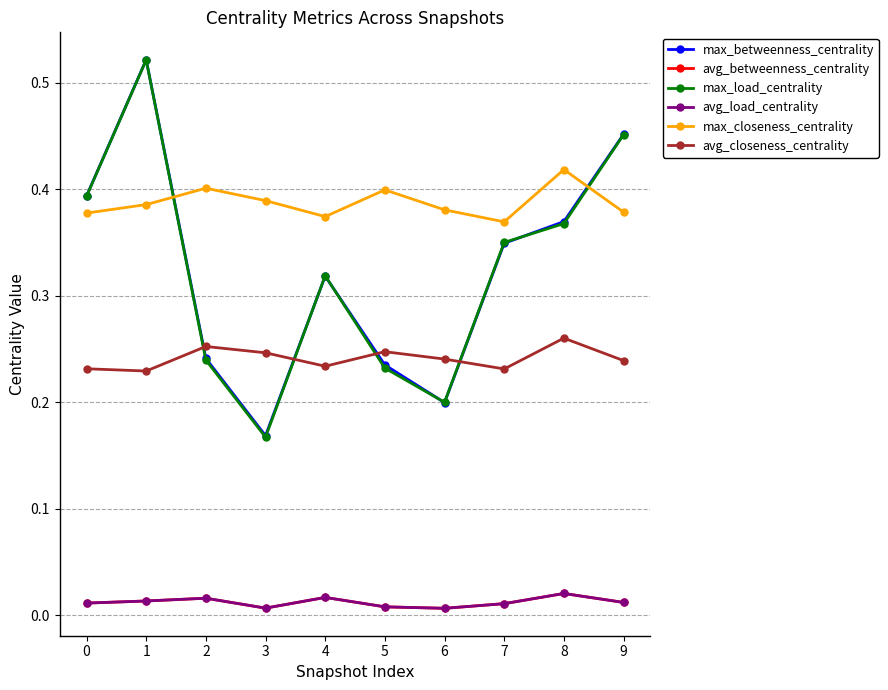

Is this an area chart (filled region under the line)?

No